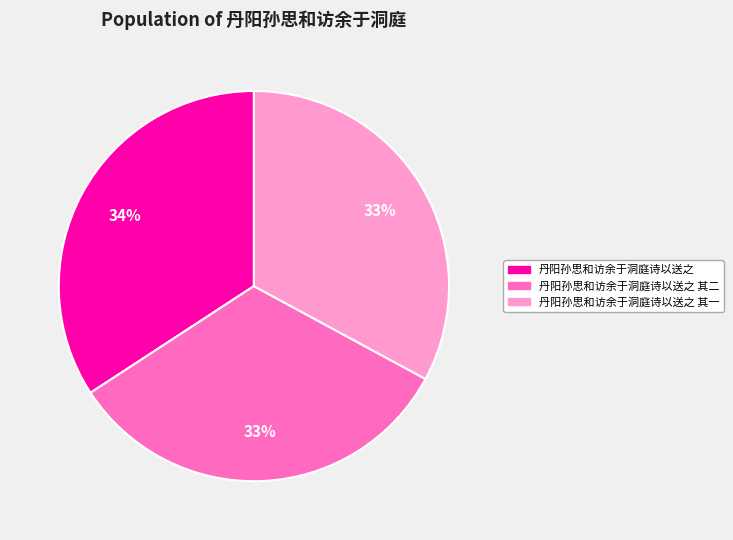

Is there a majority slice in this chart?

No